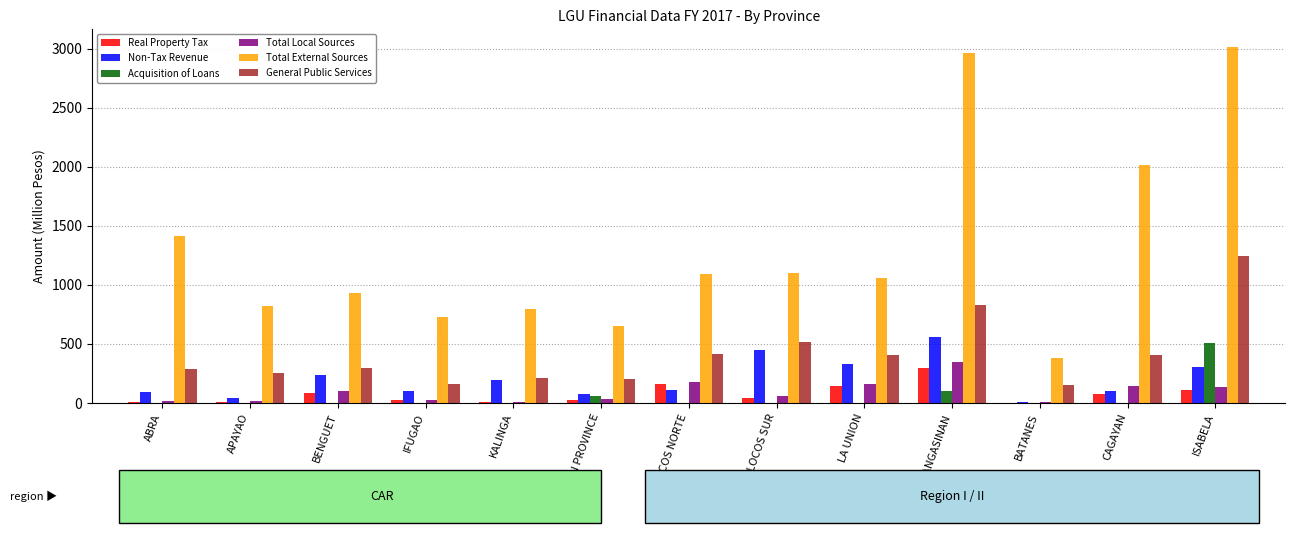

Is it true that Acquisition of Loans equals 62.2 at MOUNTAIN PROVINCE?

True